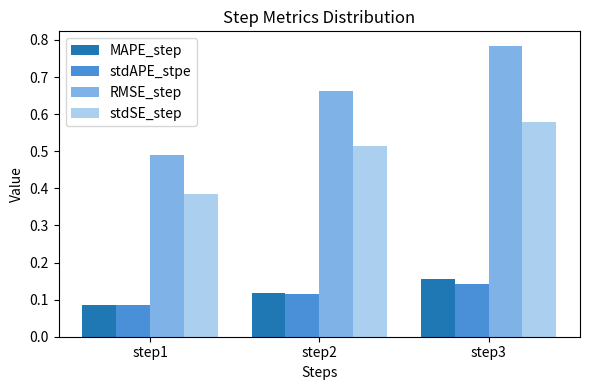

Is it true that RMSE_step equals 0.8 at step1?

False